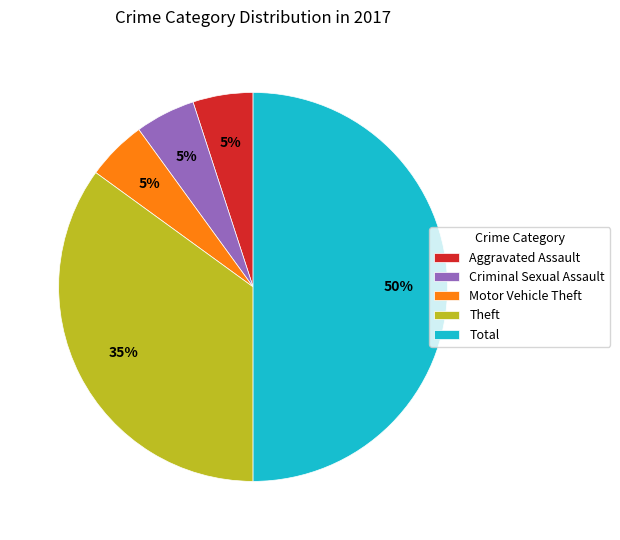

Is it true that Aggravated Assault is 1% of the pie?

False